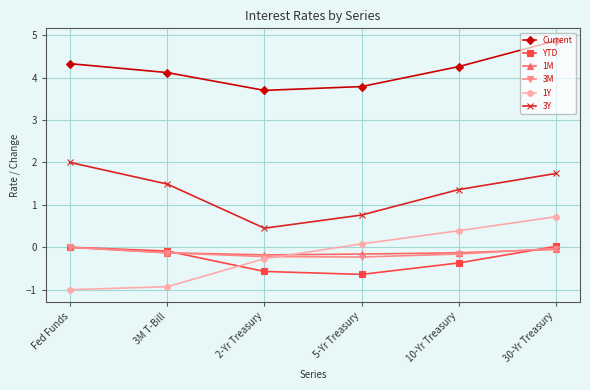

How many values in the 3Y series are below 1?

2